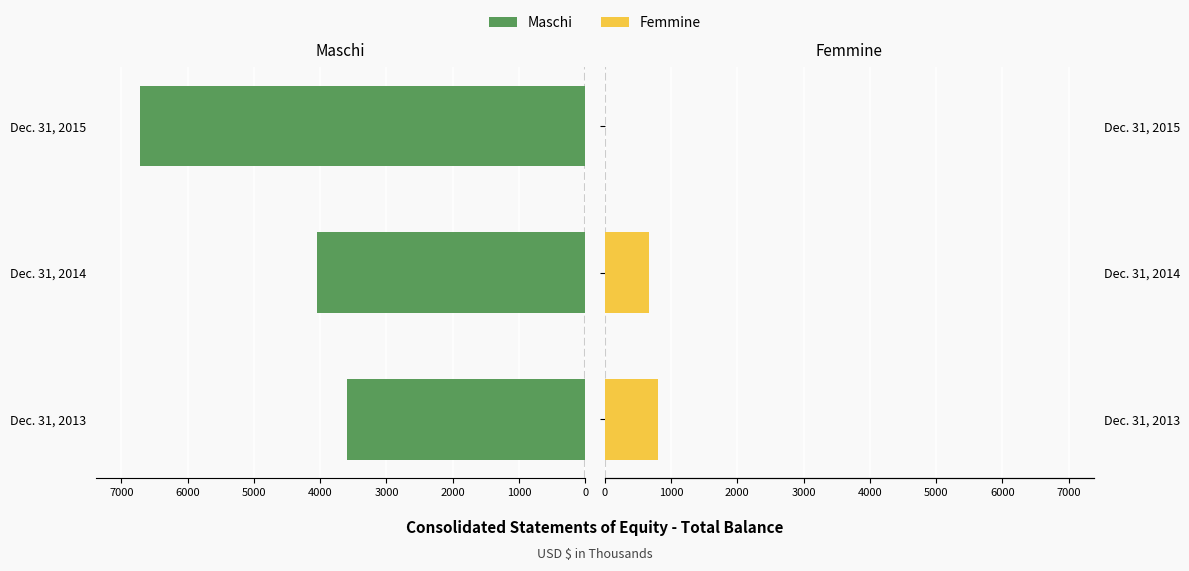

What is the value of the Femmine bar at the 2nd from the left?

672.0